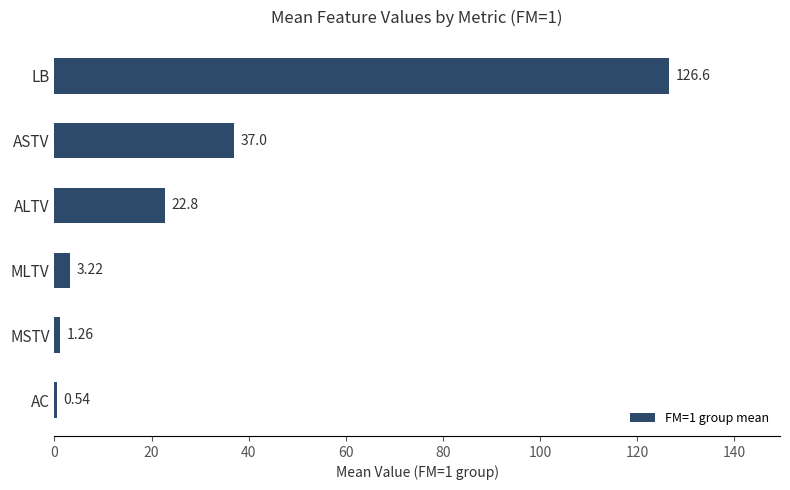

Where is the data nearest to the value 63?

ASTV